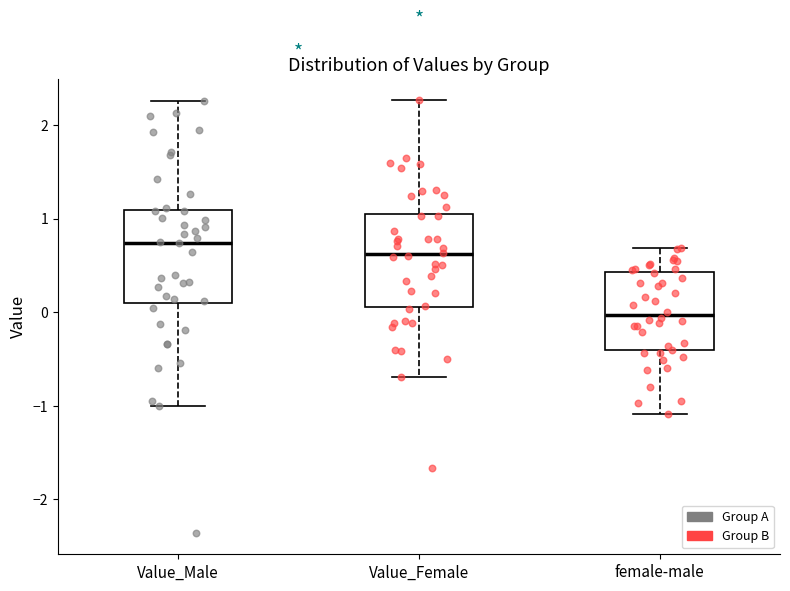

Where does the median line of the box for Value_Male sit on the y-axis? The values are not printed on the chart, so give them approximately, as read against the axis.

0.7